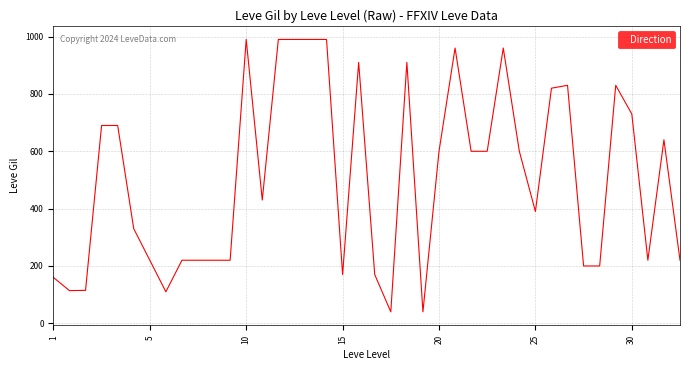

How many categories are shown in the chart?

40